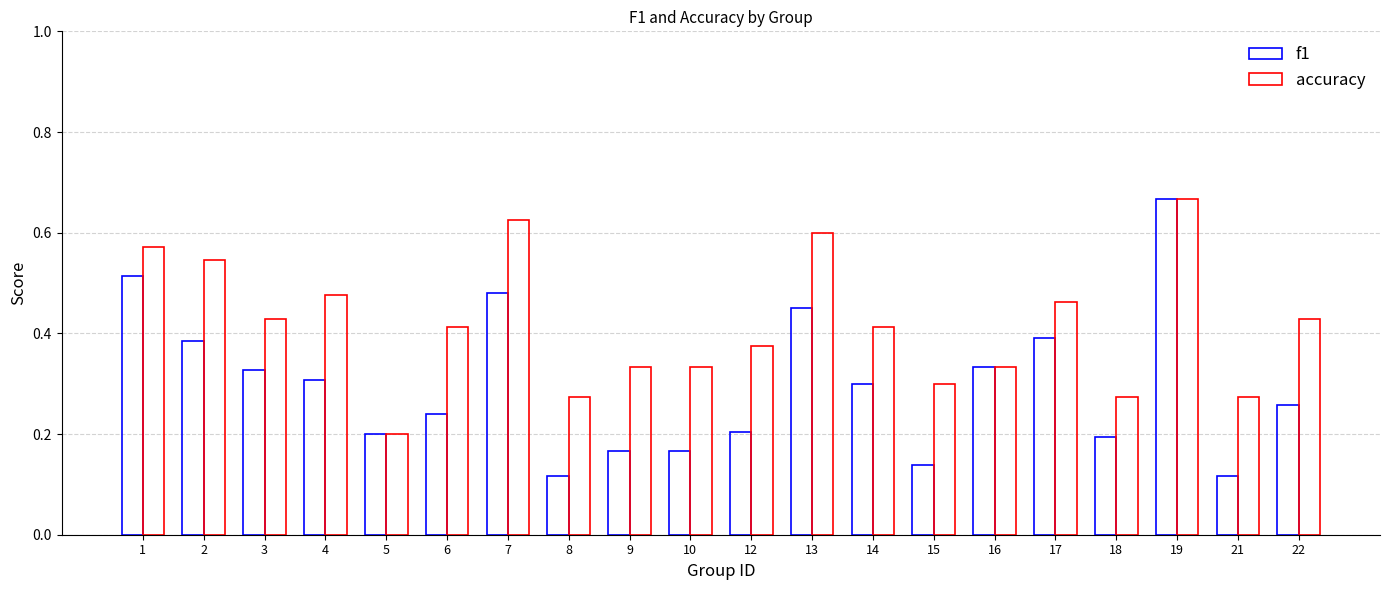

At which category is the sum across all series the highest?

19